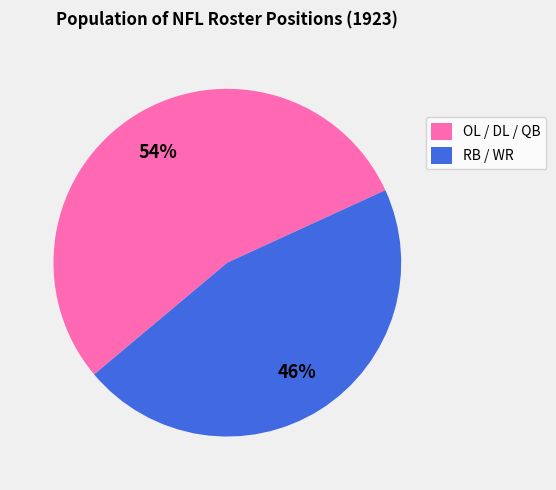

Is there any slice that represents more than half of the pie?

Yes